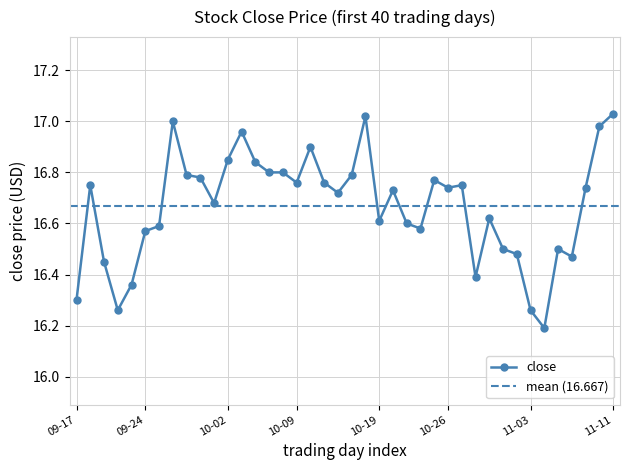

What is the smallest value displayed?

16.2